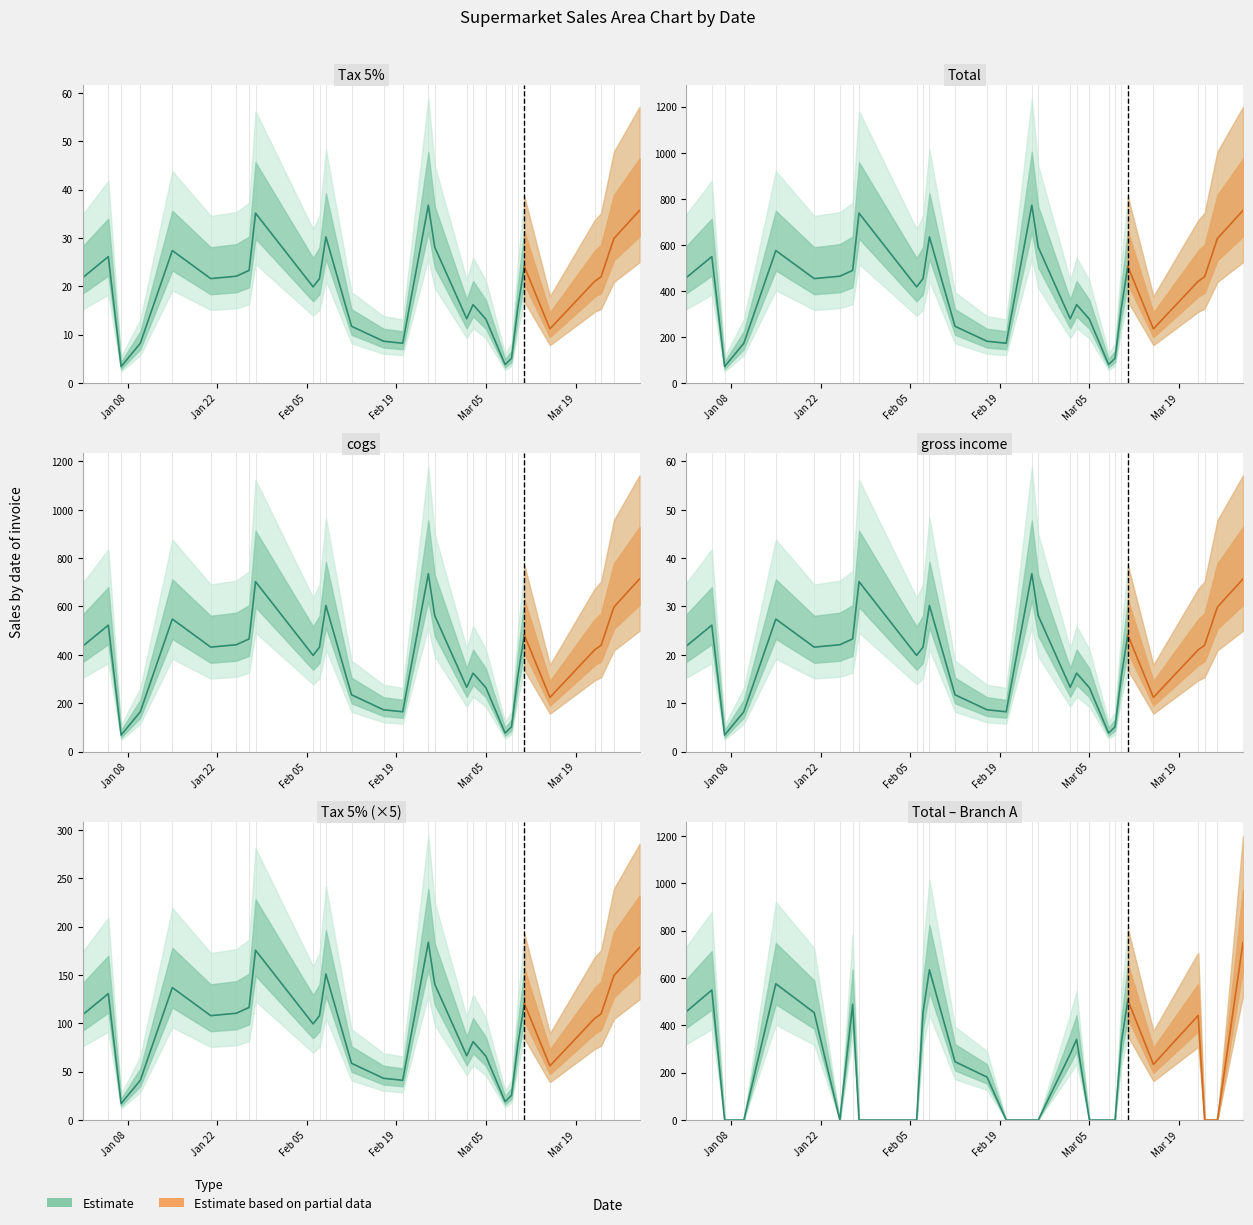

What is the spread (max minus min) of values at 6?

441.8